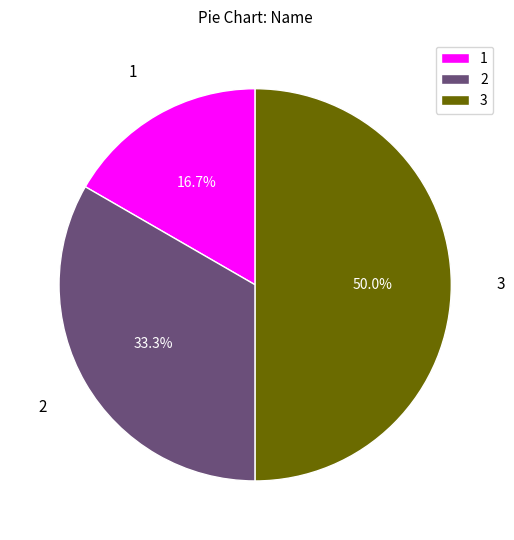

Rank the categories by value from highest to lowest.

3, 2, 1